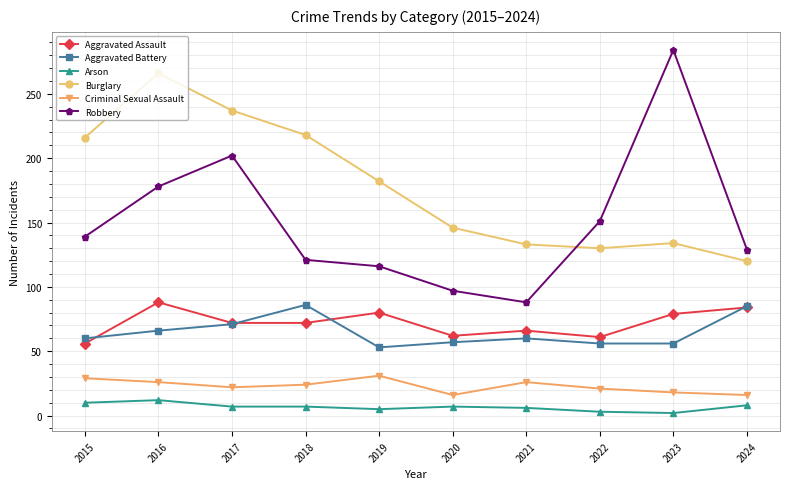

What is the average value of the Arson series?

7